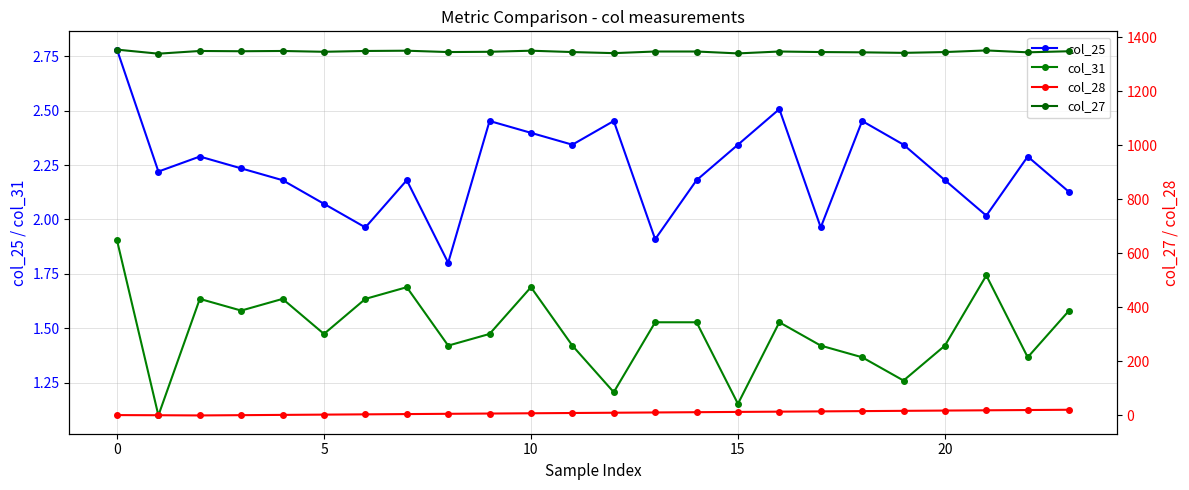

What is the label of the 13th point from the left?

12